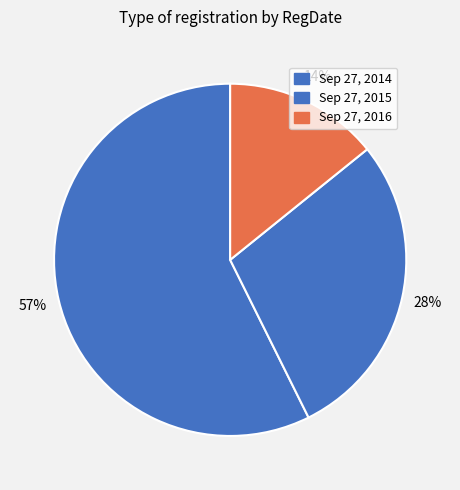

True or false: Sep 27, 2014 accounts for 50% of the total.

False